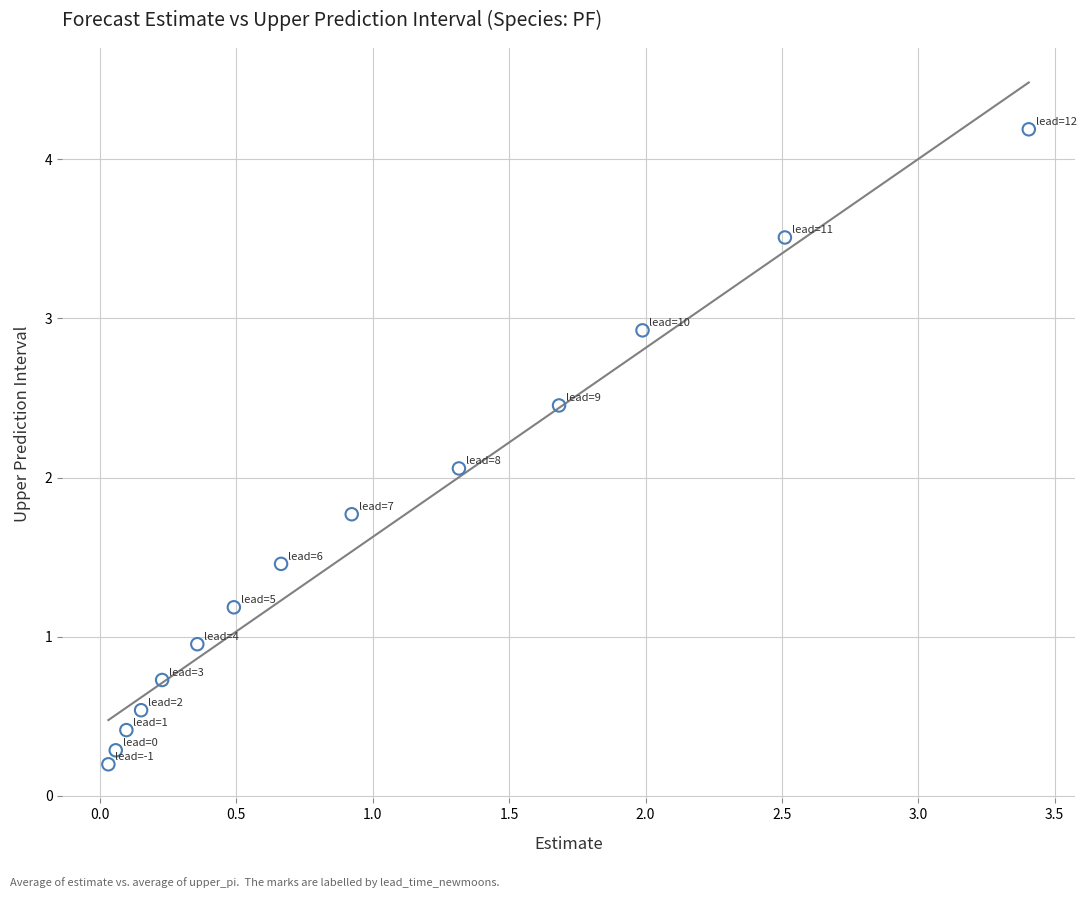

What Y value in the scatter plot is closest to 2?

2.1